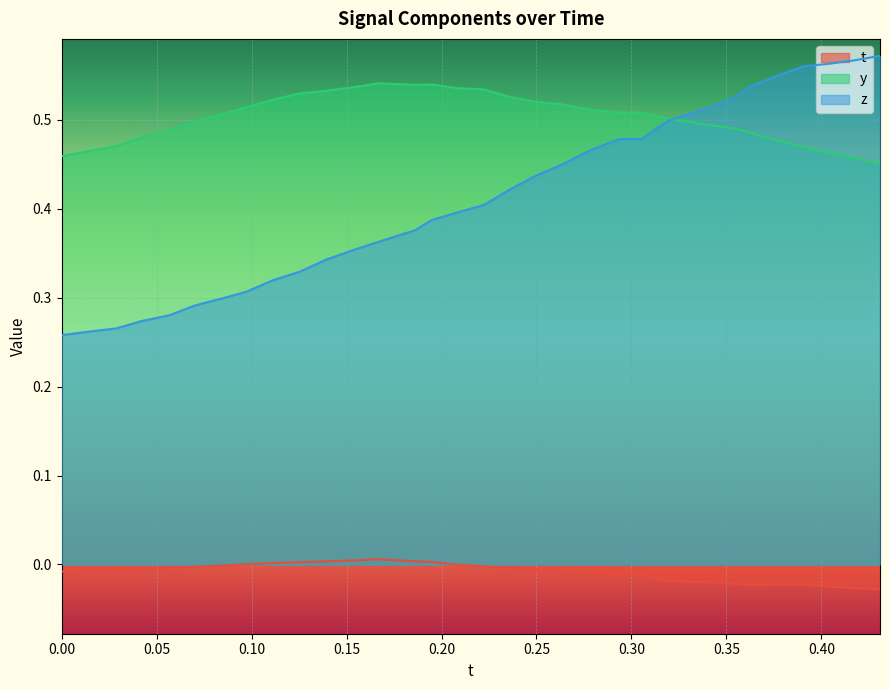

How many values in the t series are below 0?

24